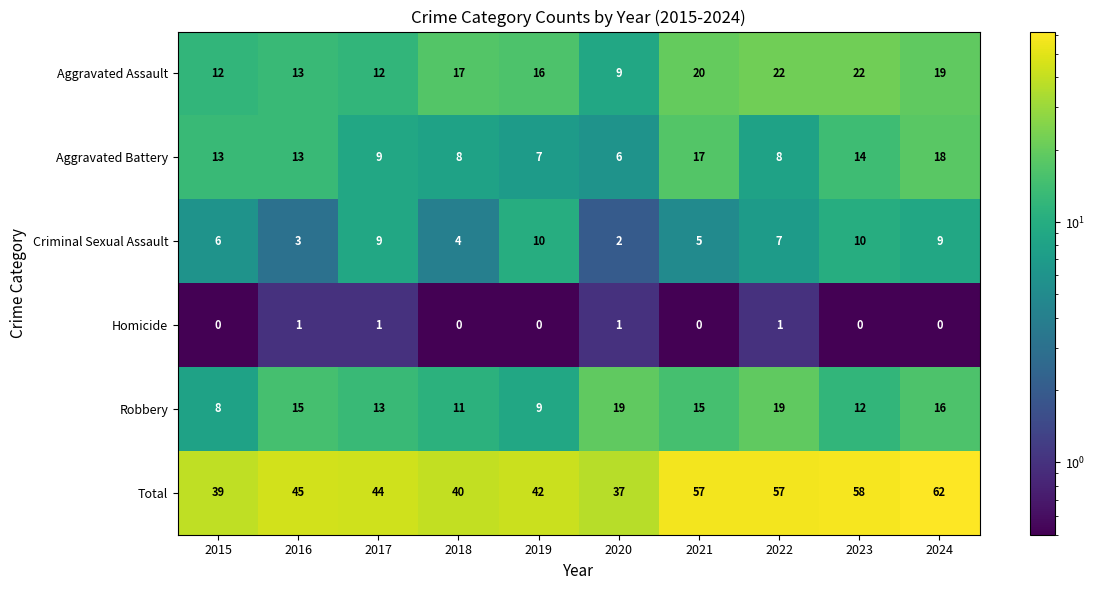

What is the spread (max minus min) of values at 2015?

39